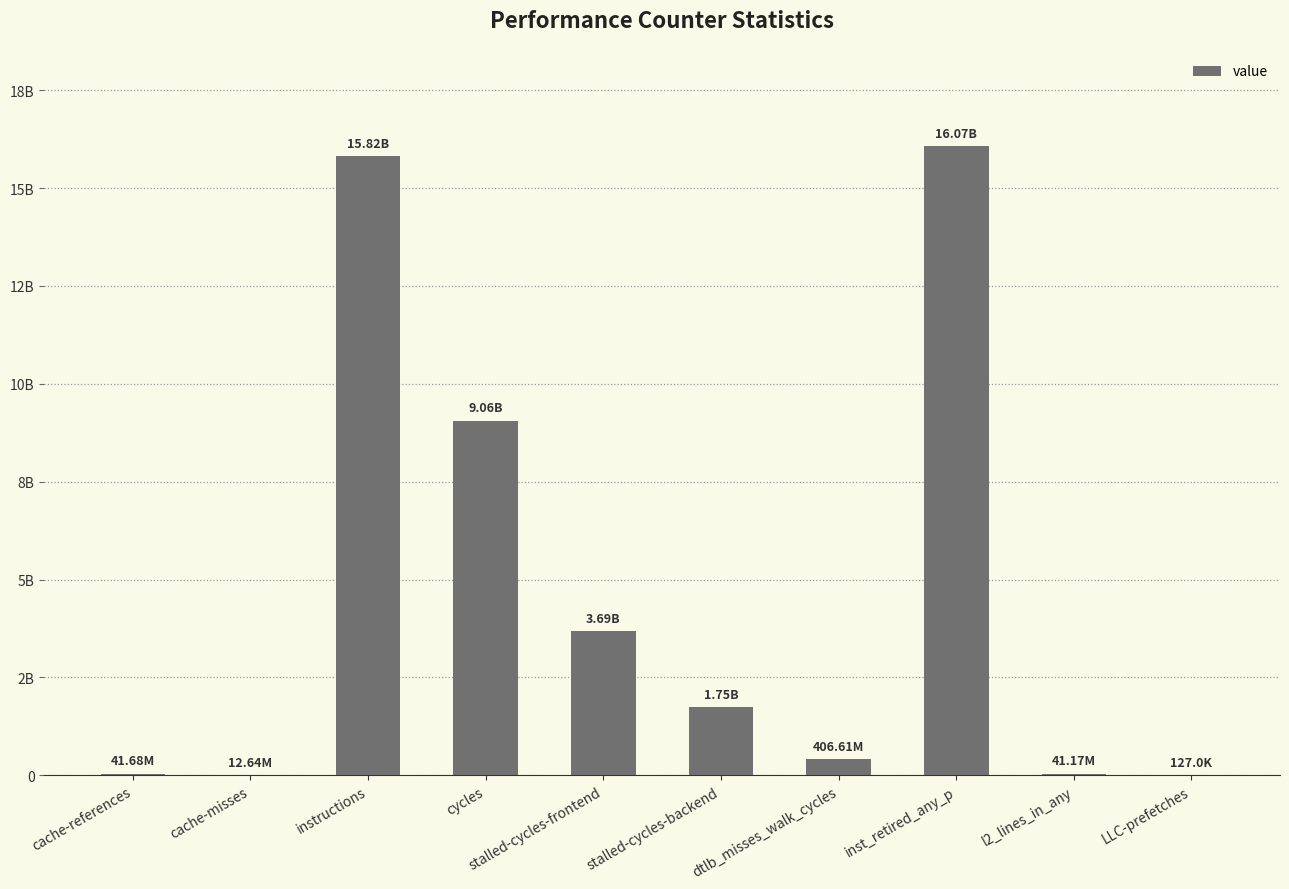

What is the smallest value displayed?

126998